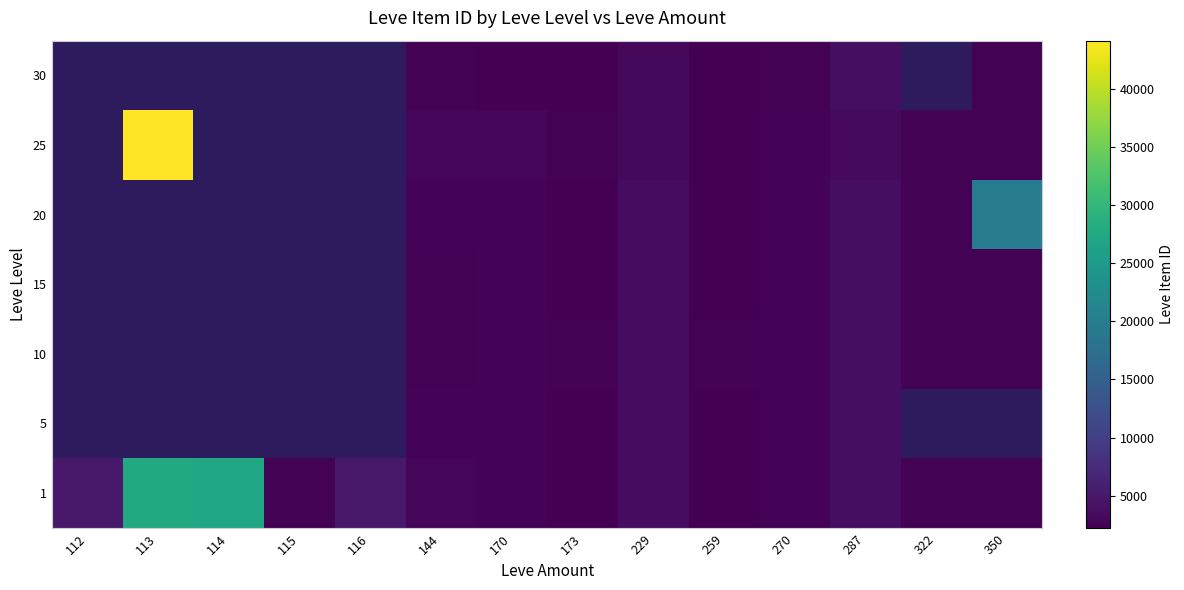

At which label does 1 first exceed 3011?

112